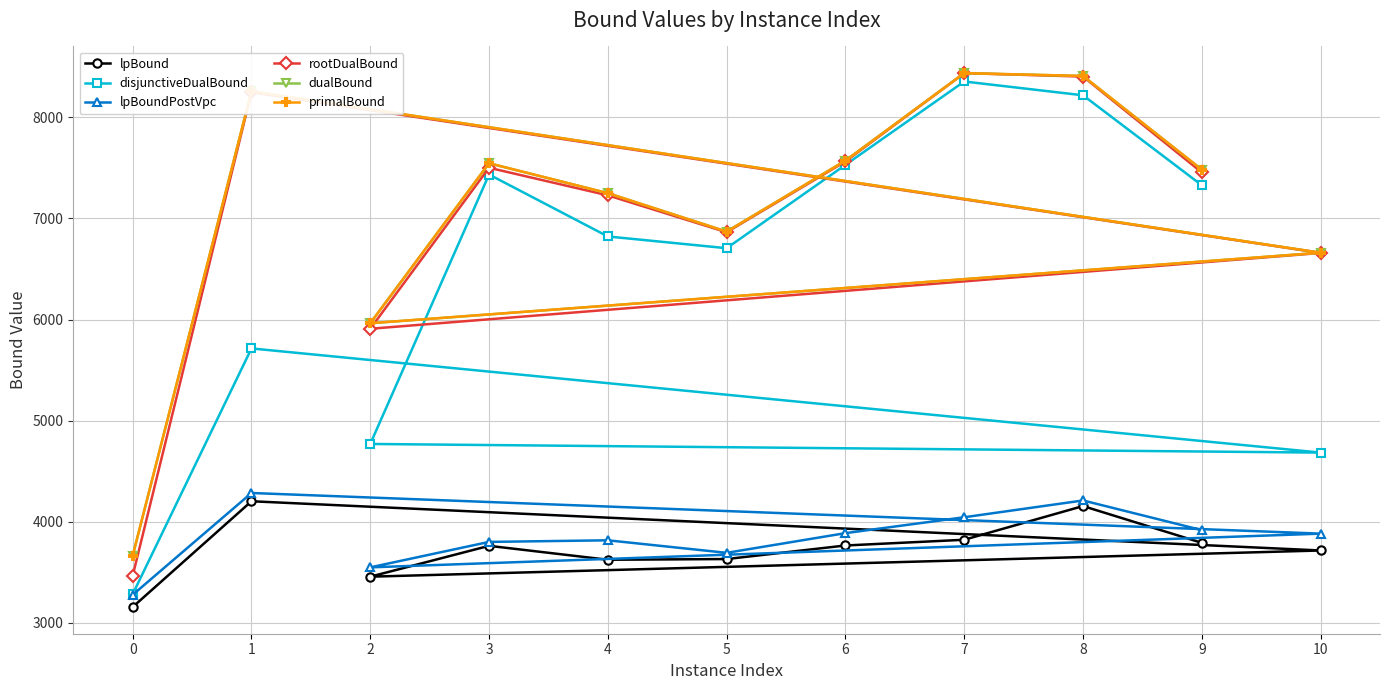

True or false: dualBound and rootDualBound intersect in this chart.

False